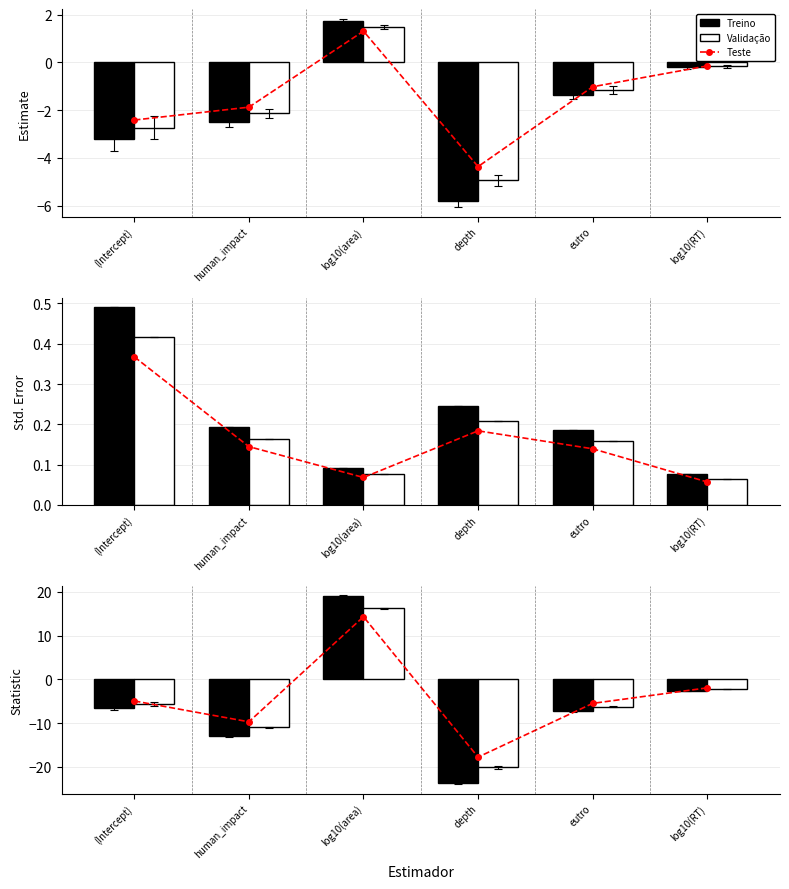

What is the spread (max minus min) of values at depth?

5.9